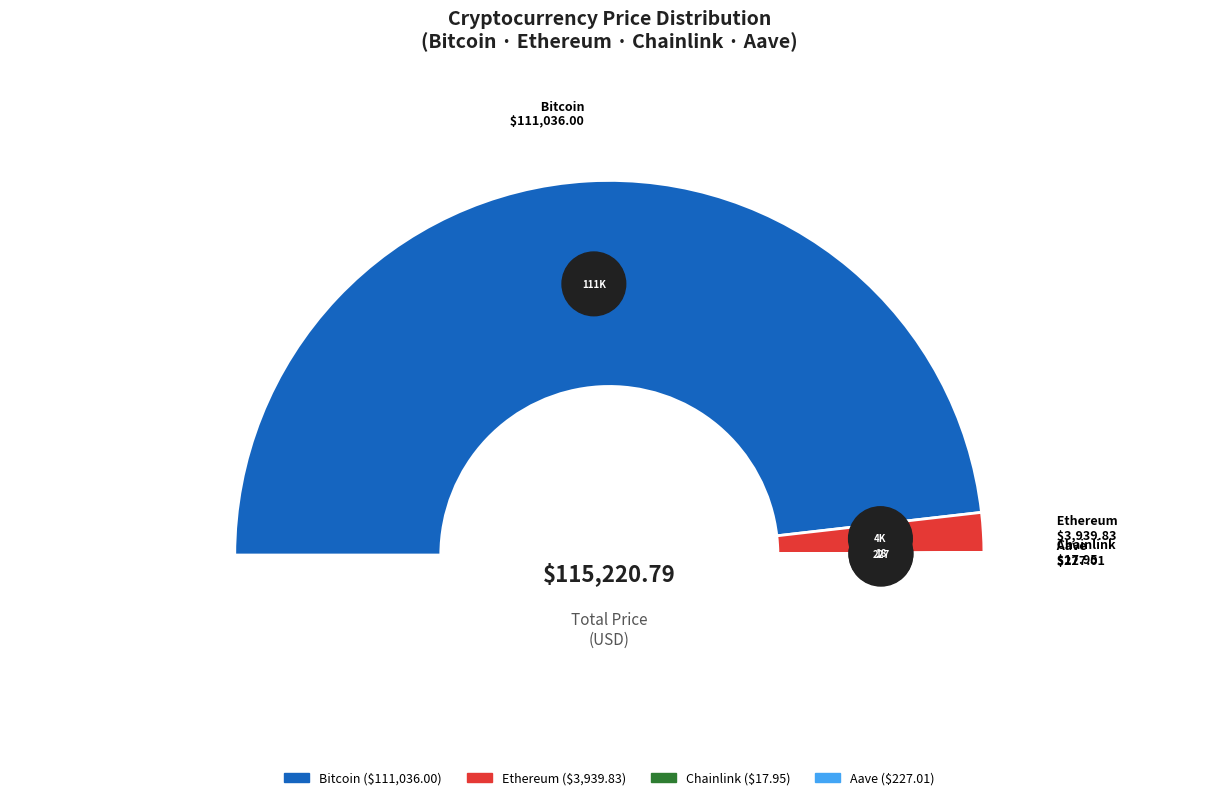

What is the change in value from Bitcoin to Ethereum?

-107096.2